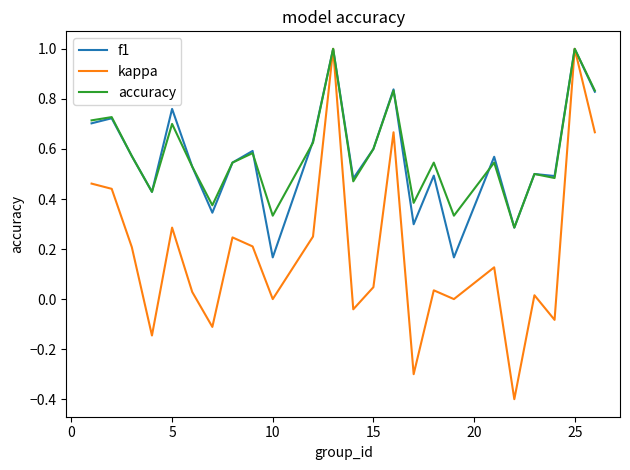

True or false: kappa has more than 2 points higher than both neighbors.

True